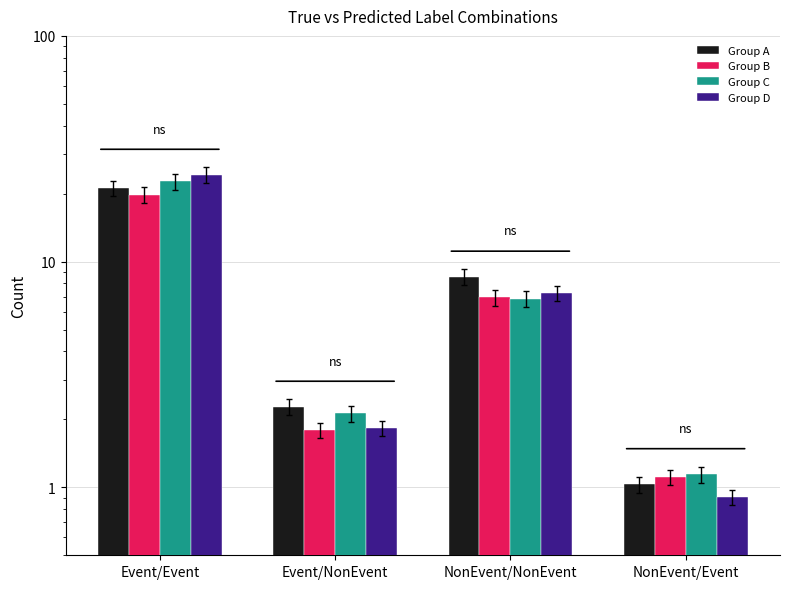

List the series in order of their peak value, lowest first.

Group B, Group A, Group C, Group D